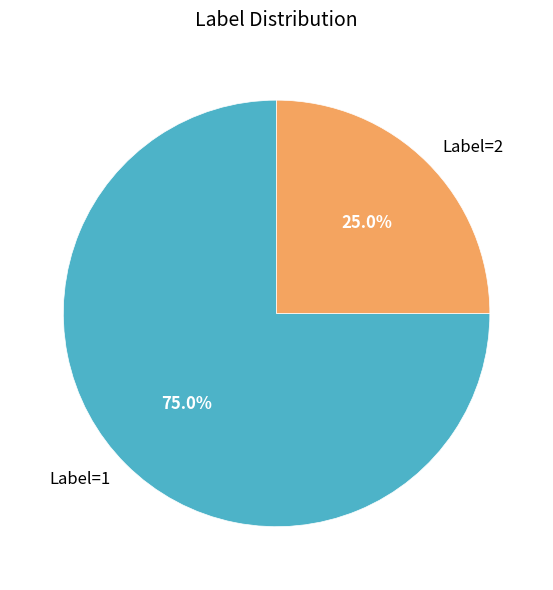

Which has a higher value, Label=1 or Label=2?

Label=1